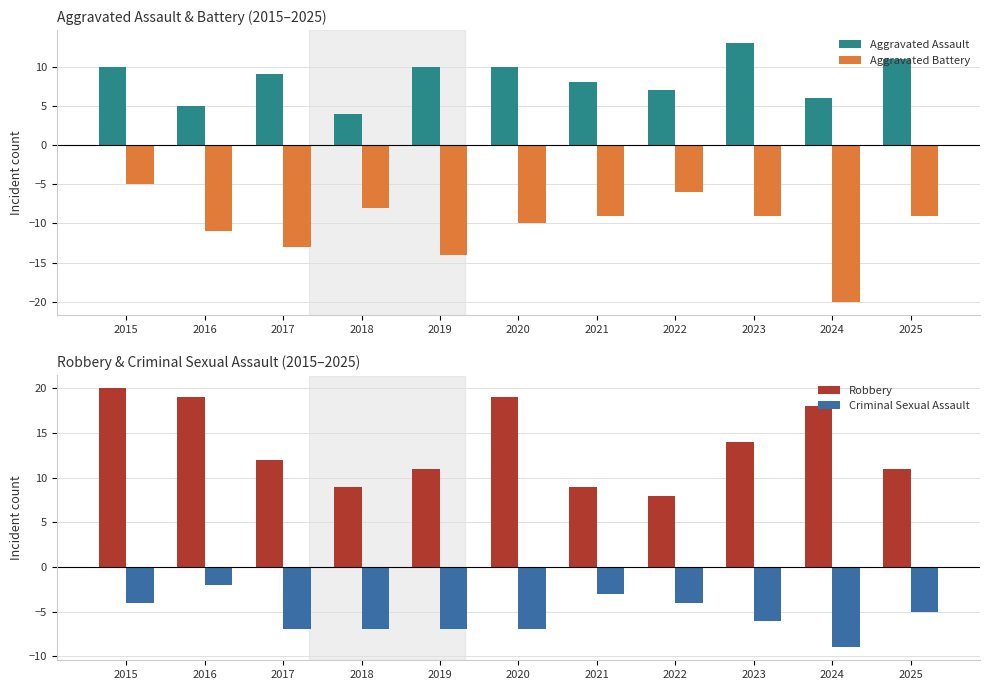

The Aggravated Battery series shows -11 at 2016. True or false?

True